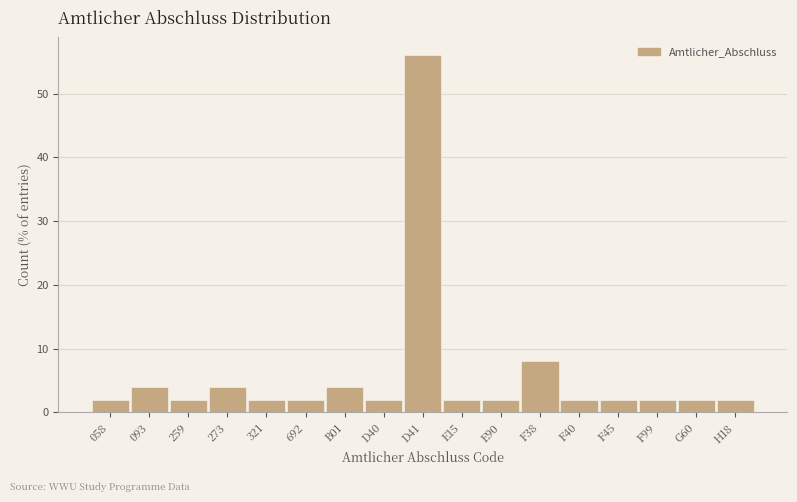

Reading left to right, transcribe all the data shown in this chart.

058=2.0	093=4.0	259=2.0	273=4.0	321=2.0	692=2.0	B01=4.0	D40=2.0	D41=56.0	E15=2.0	E90=2.0	F38=8.0	F40=2.0	F45=2.0	F99=2.0	G60=2.0	H18=2.0